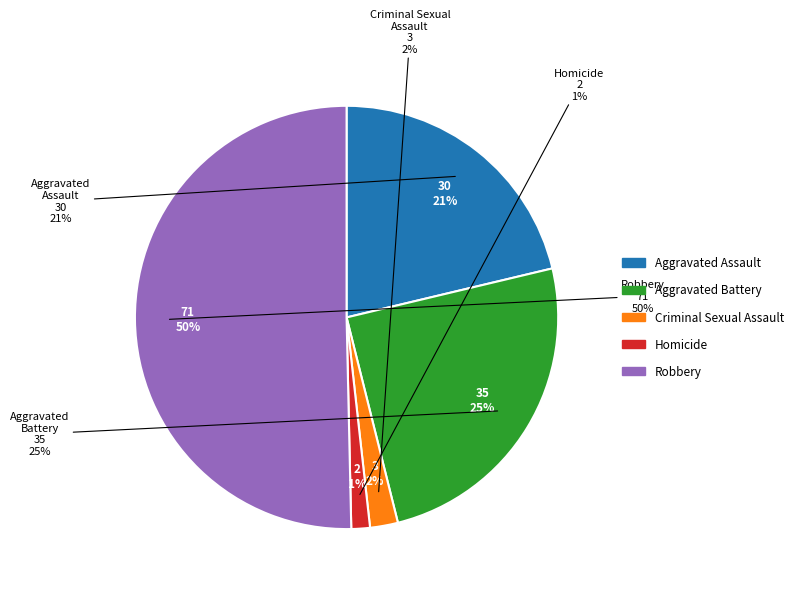

What is the change in value from Homicide to Robbery?

+69